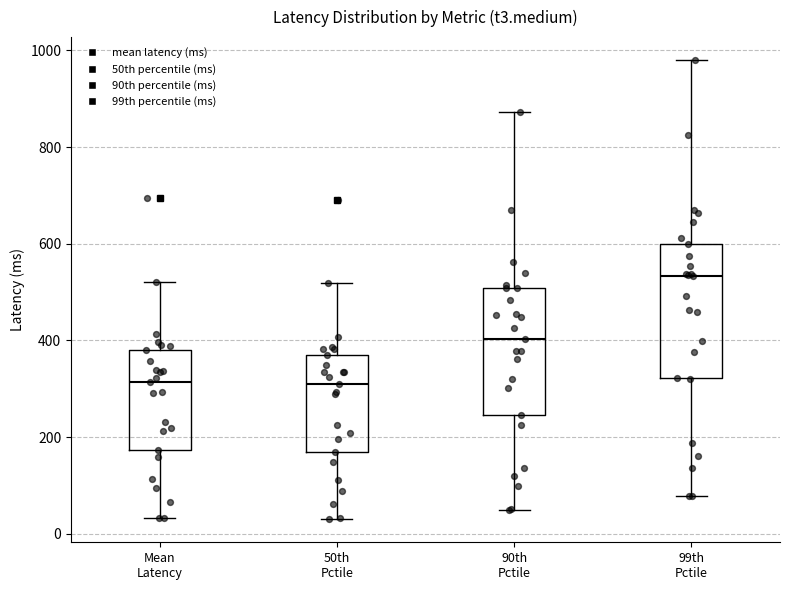

Reading left to right, transcribe this box plot: for each box, give where its median line is, the range the box spans, and where its two whiskers end, as read against the y-axis. The values are not printed on the chart, so give them approximately, as read against the axis.

Mean Latency: median 320, box 180 to 380, whiskers 40 to 520
50th Pctile: median 320, box 180 to 380, whiskers 40 to 520
90th Pctile: median 400, box 240 to 500, whiskers 40 to 880
99th Pctile: median 540, box 320 to 600, whiskers 80 to 980